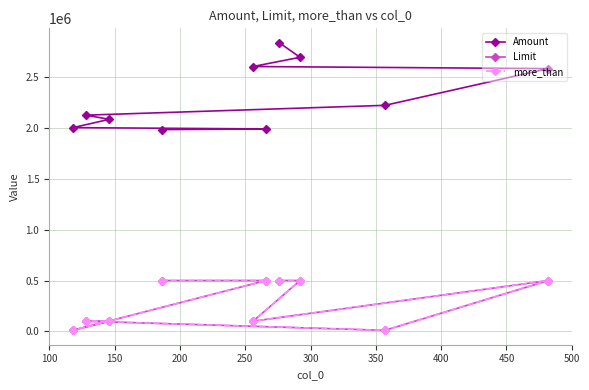

What is the smallest value displayed?

10000